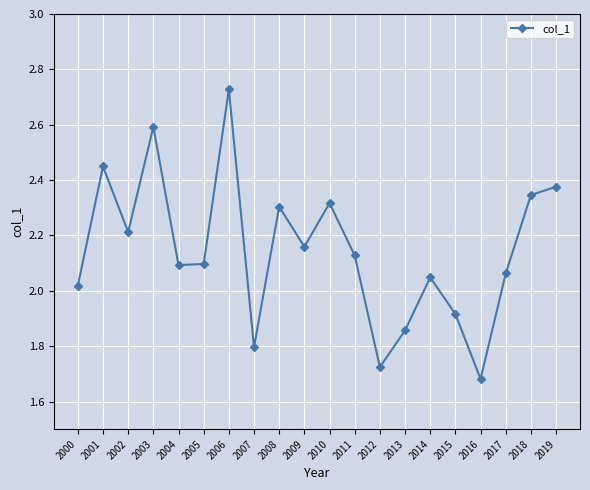

What is the difference between the second highest and minimum values?

0.9